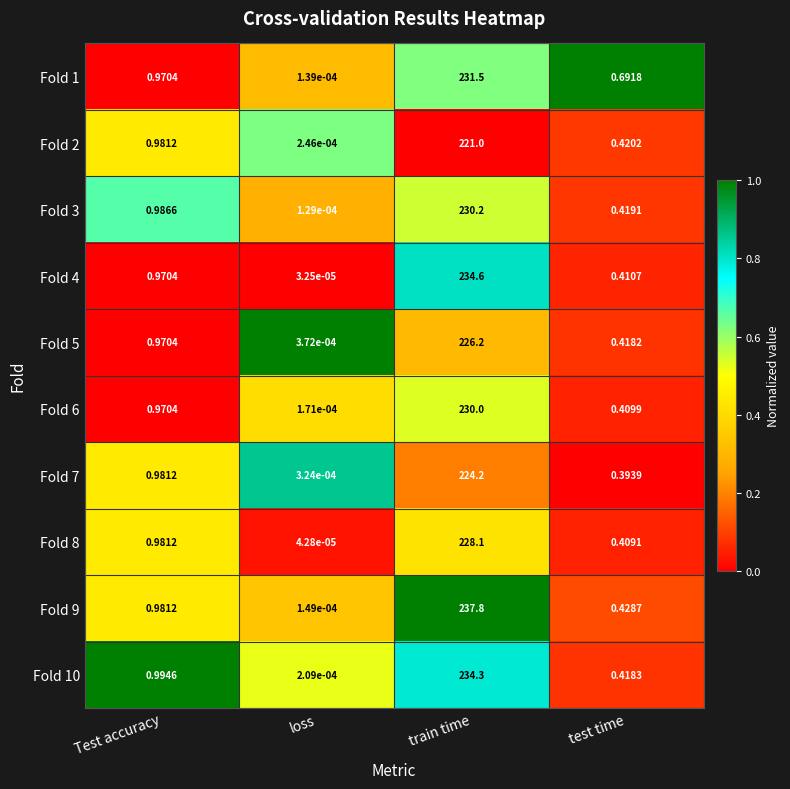

Which series has the largest range (max minus min)?

Fold 9